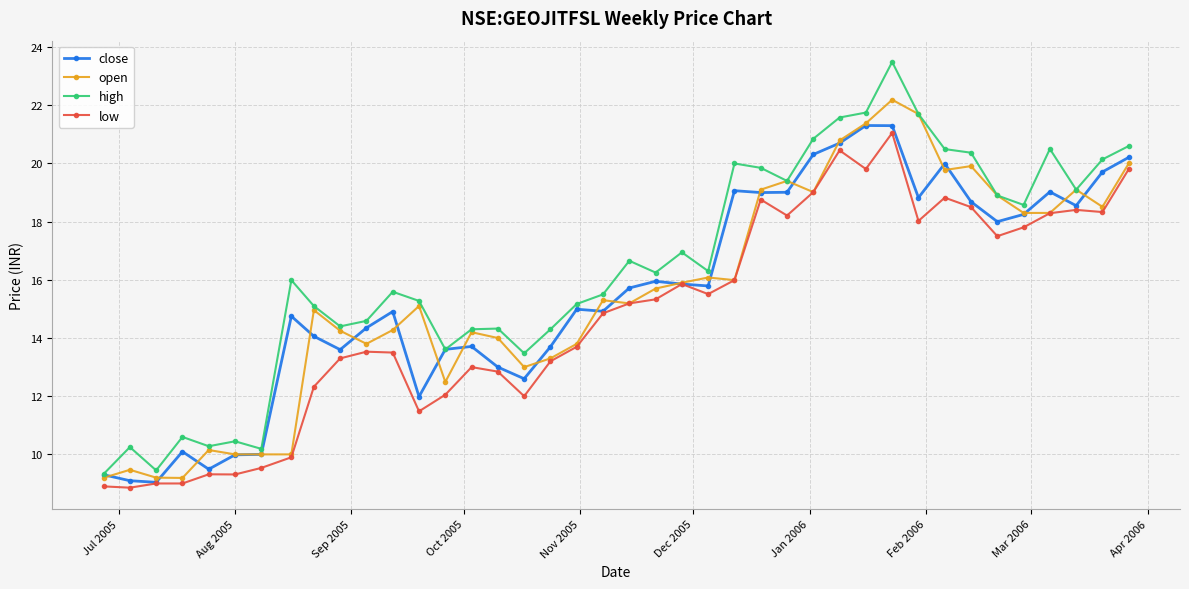

True or false: close has more than 2 interior local peaks.

True